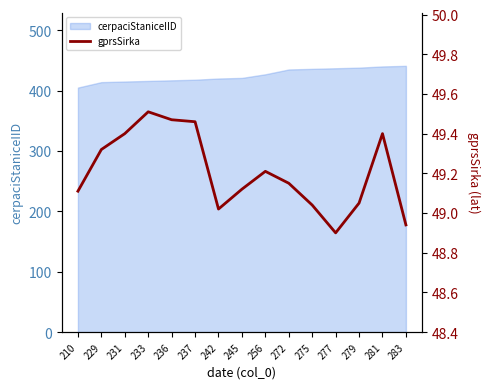

True or false: the data shows 49.1 at 272.

True